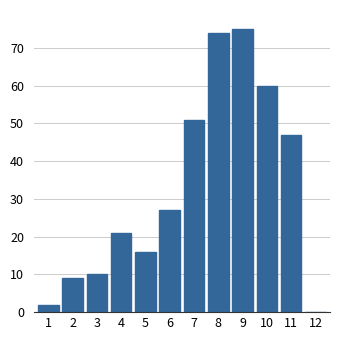

Reading left to right, extract all data points from this chart.

1=2	2=9	3=10	4=21	5=16	6=27	7=51	8=74	9=75	10=60	11=47	12=0